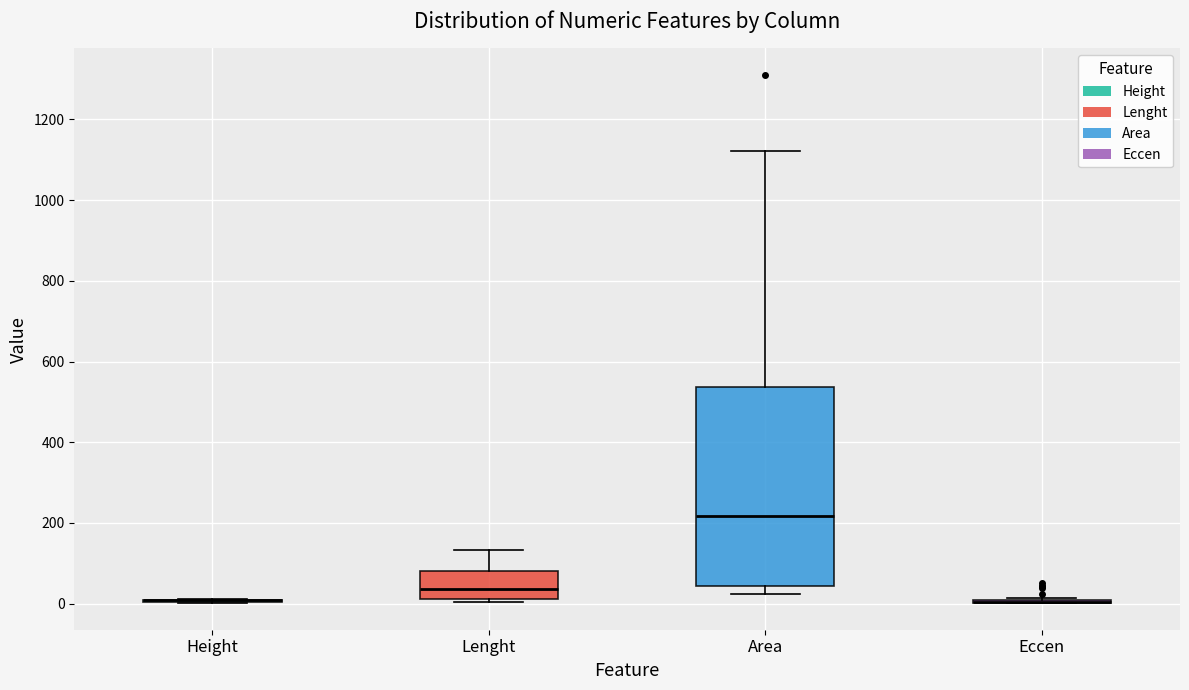

Reading left to right, transcribe this box plot: for each box, give where its median line is, the range the box spans, and where its two whiskers end, as read against the y-axis. The values are not printed on the chart, so give them approximately, as read against the axis.

Height: box collapsed to a line at 0, whiskers 0 to 20
Lenght: median 40, box 20 to 80, whiskers 0 to 140
Area: median 220, box 40 to 540, whiskers 20 to 1120
Eccen: box collapsed to a line at 0, whiskers 0 to 20